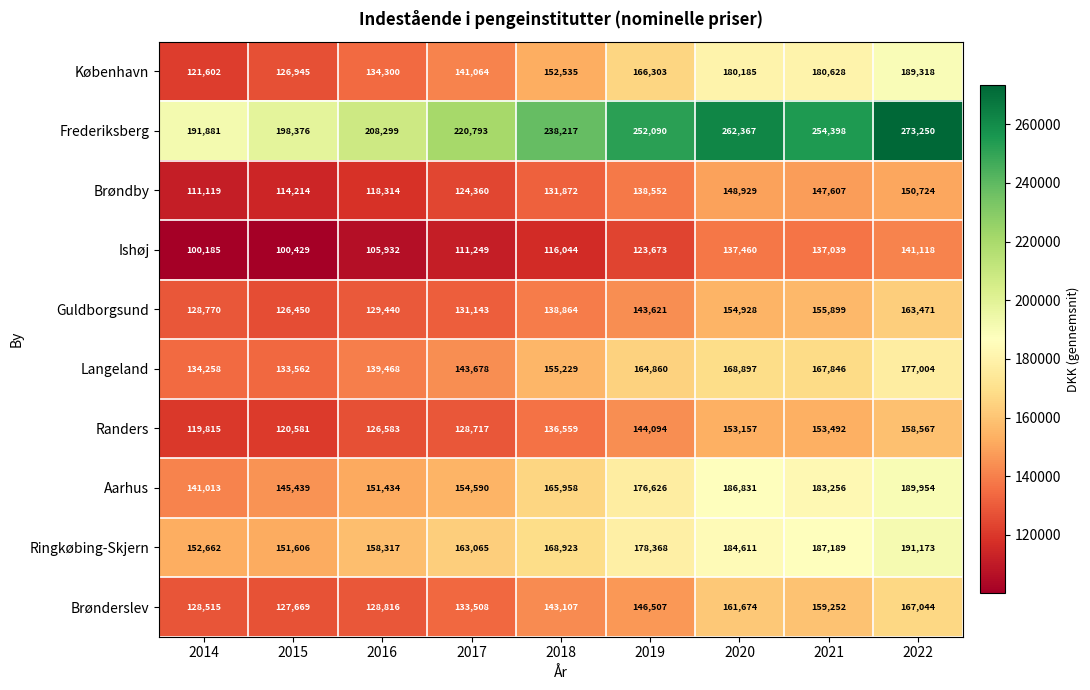

Rank the series at 2015 from highest to lowest value.

Frederiksberg, Ringkøbing-Skjern, Aarhus, Langeland, Brønderslev, København, Guldborgsund, Randers, Brøndby, Ishøj